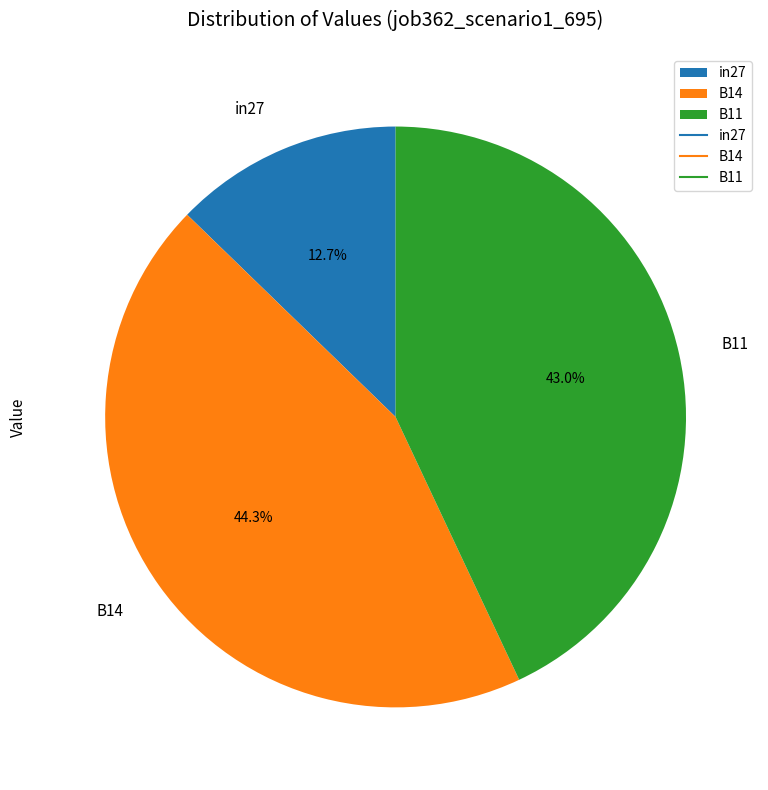

Which has a higher value, in27 or B11?

B11